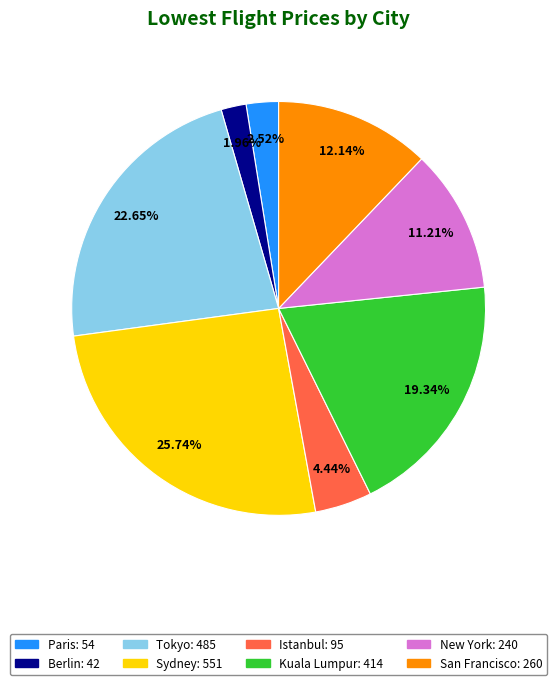

To the nearest percent, what portion does Kuala Lumpur represent?

19%